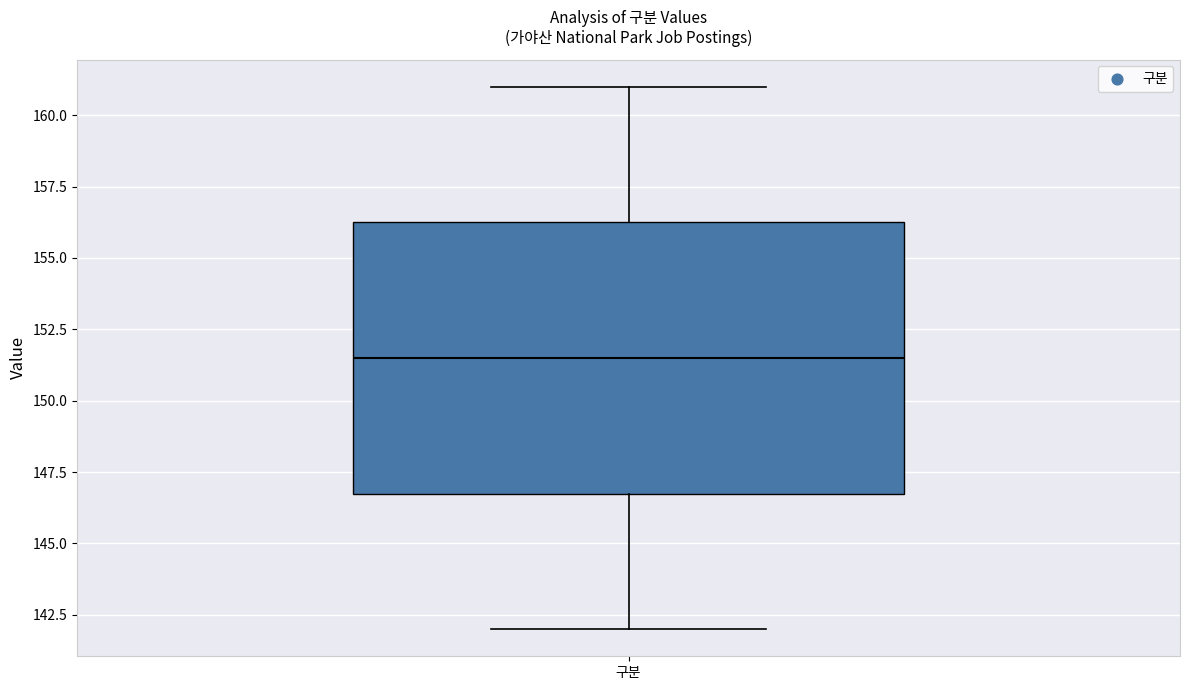

Read this box plot against the y-axis: the position of the median line, the range covered by the box, and the ends of both whiskers. The values are not printed on the chart, so give them approximately, as read against the axis.

median 151.5, box 147.0 to 156.5, whiskers 142.0 to 161.0